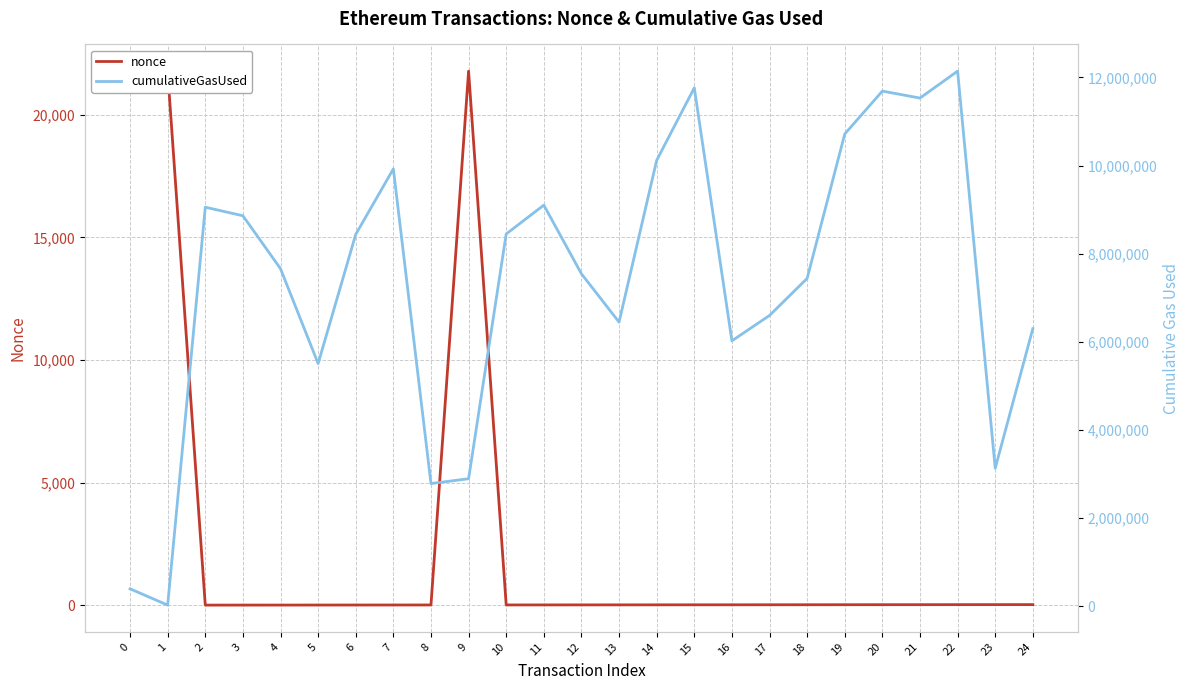

At how many categories does at least one series exceed 138094?

24